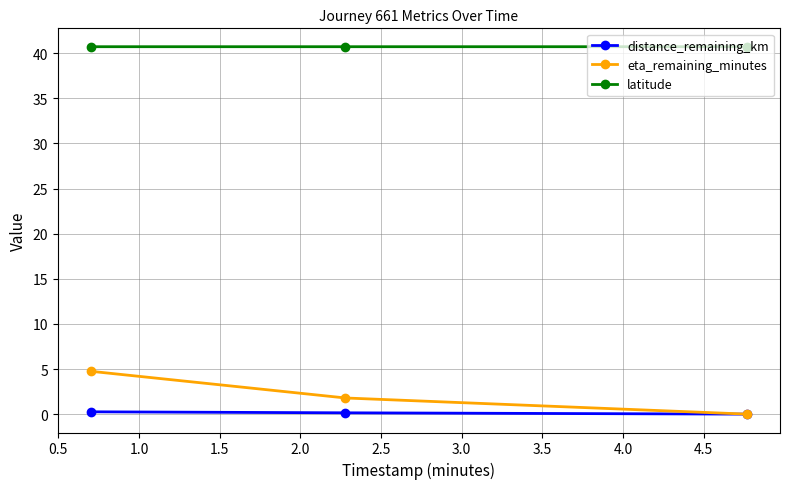

What is the value of the latitude point at the 2nd from the left?

40.7